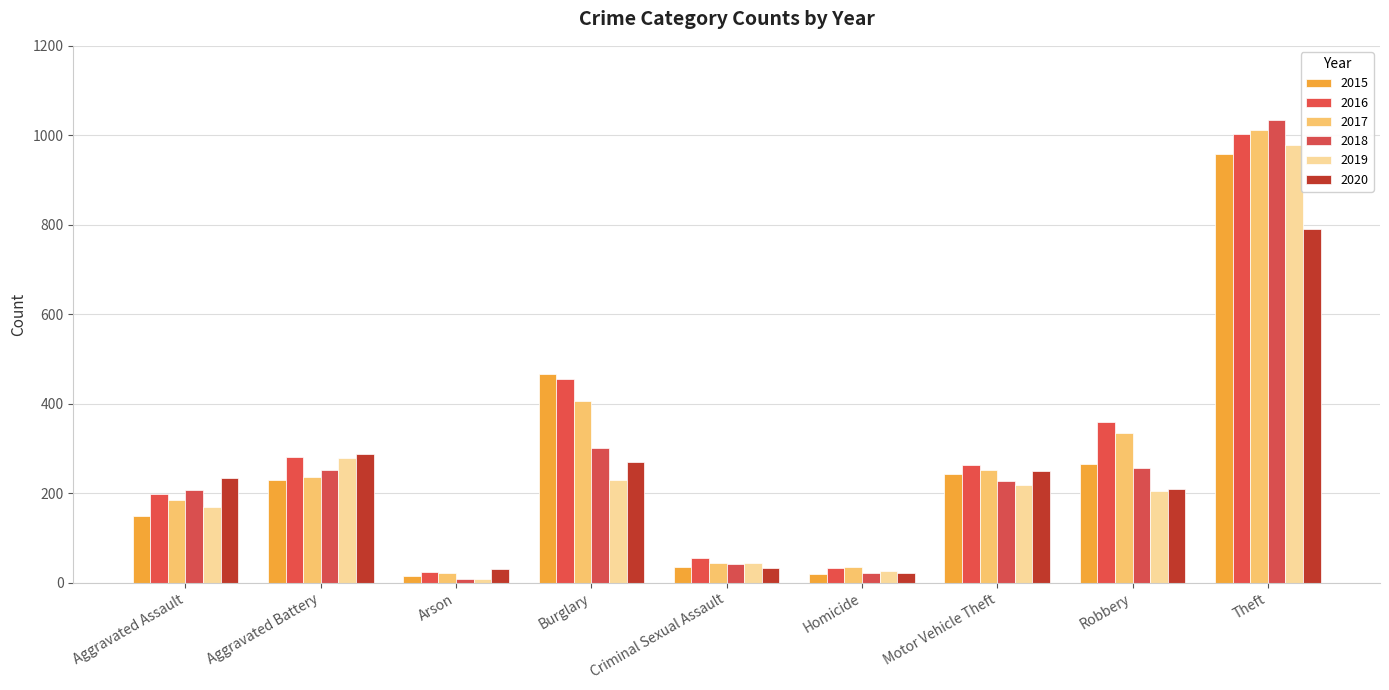

What is the approximate value of 2017 at Motor Vehicle Theft, to the nearest 100?

300